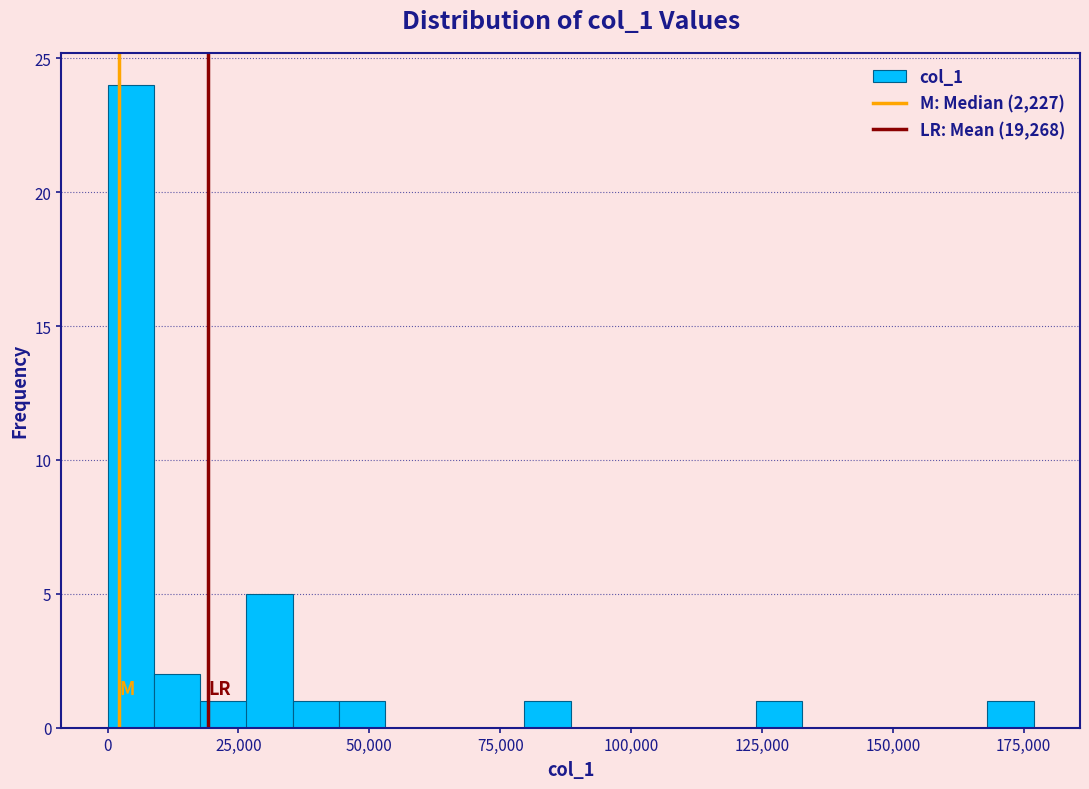

Around what value on the x-axis is the tallest bar? Give the approximate position of its centre, as read against the axis.

5000